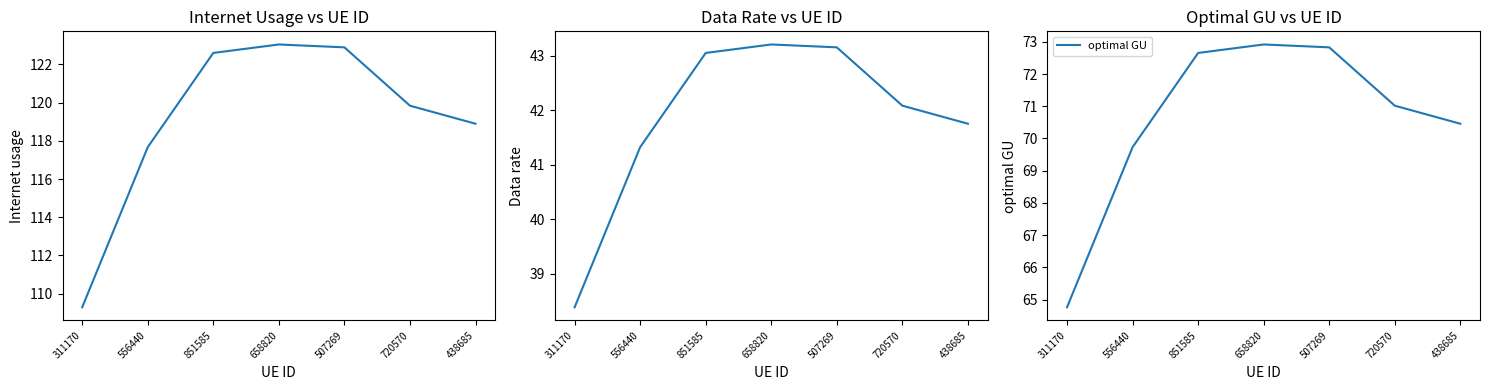

Is it true that Data rate equals 41.8 at 438685?

True